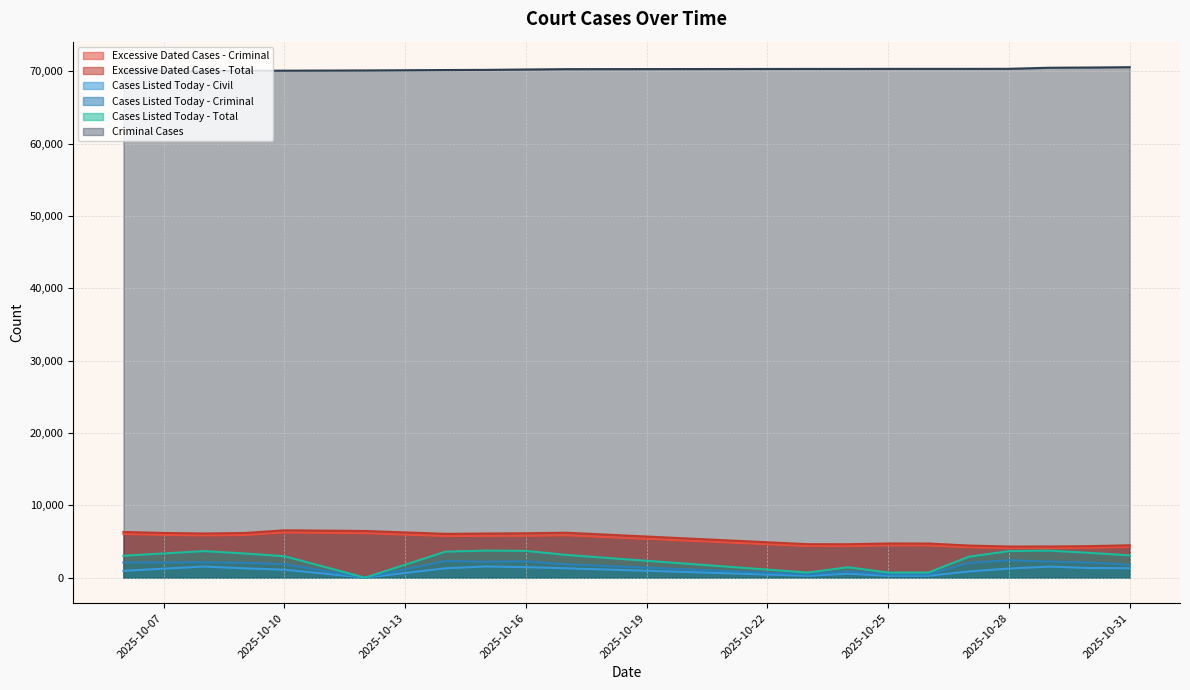

How many interior local peaks does the Cases Listed Today - Total series have?

4